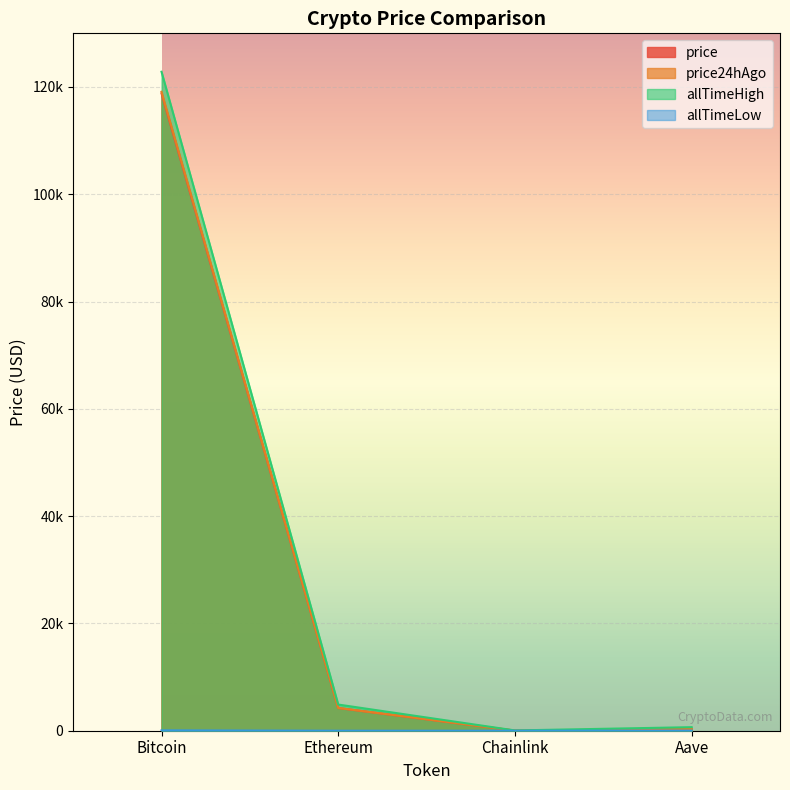

Which series has the largest range (max minus min)?

allTimeHigh